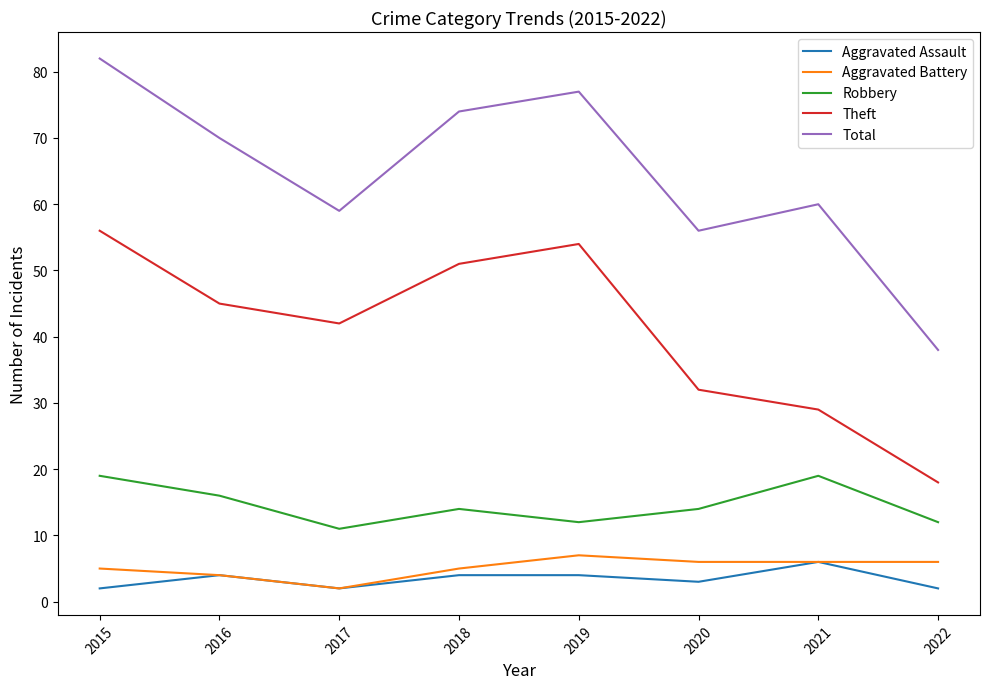

Read the Total value at 2021.

60